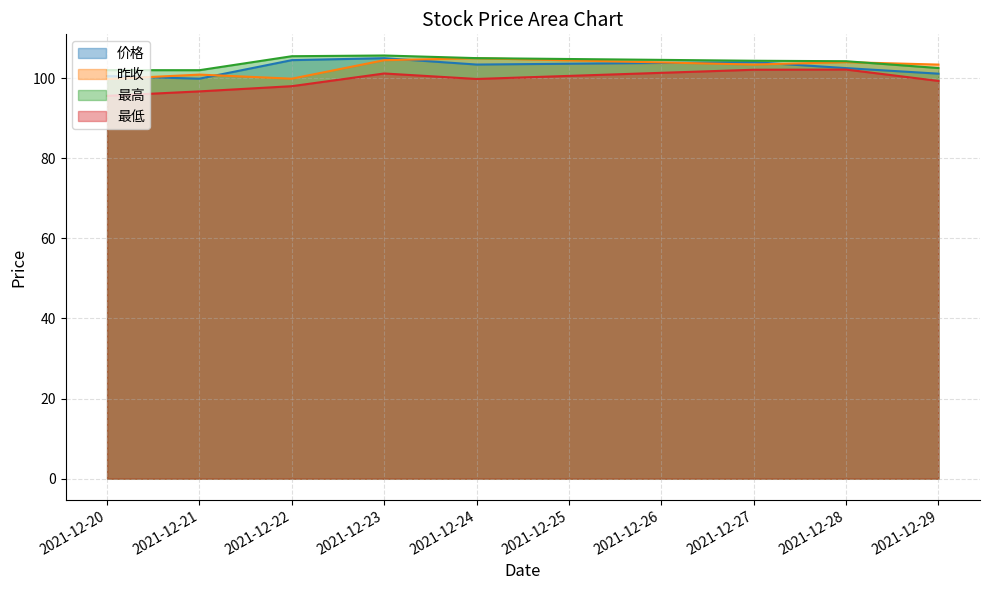

Which has a higher value, 2021-12-29 or 2021-12-28?

2021-12-28